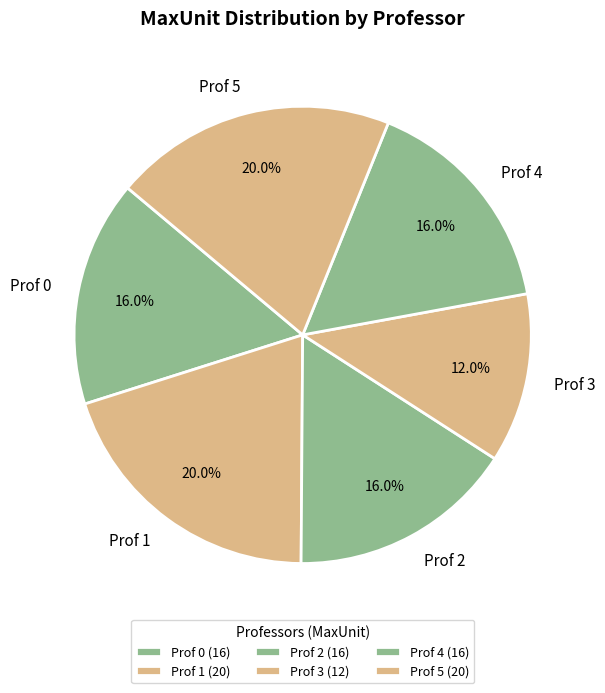

To the nearest percent, what is the combined percentage of Prof 2 and Prof 0?

32%